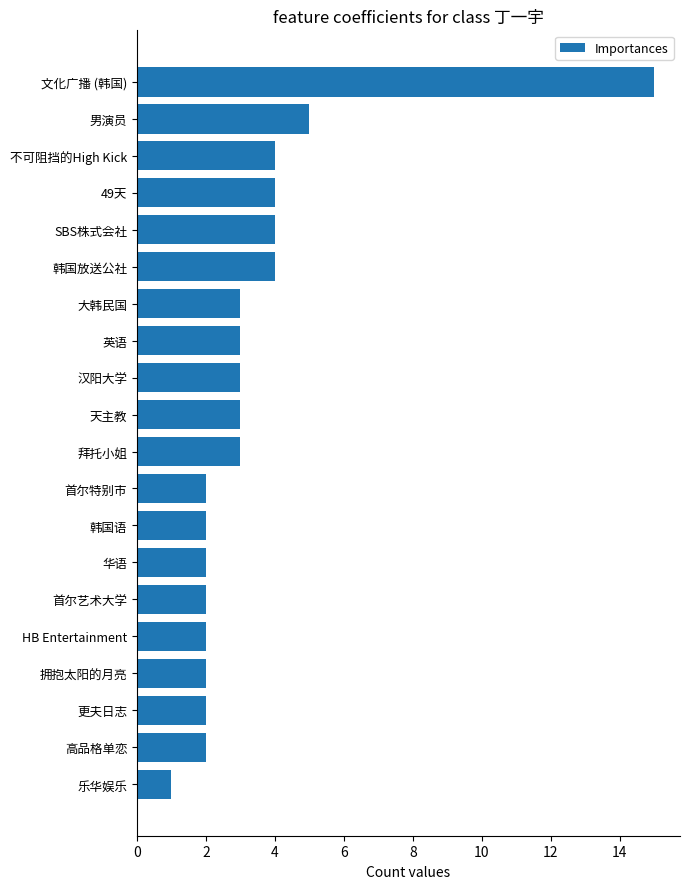

What is the sum of all values?

68